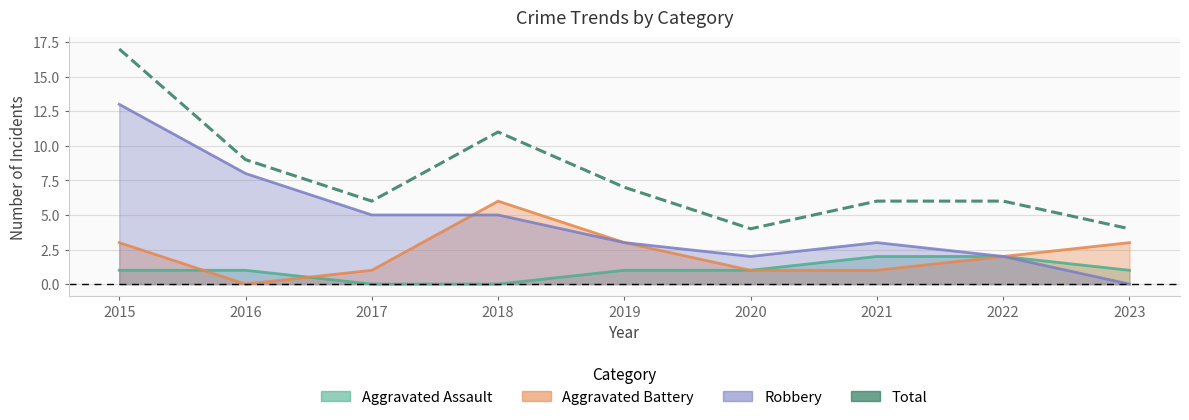

True or false: Aggravated Assault and Robbery intersect in this chart.

False